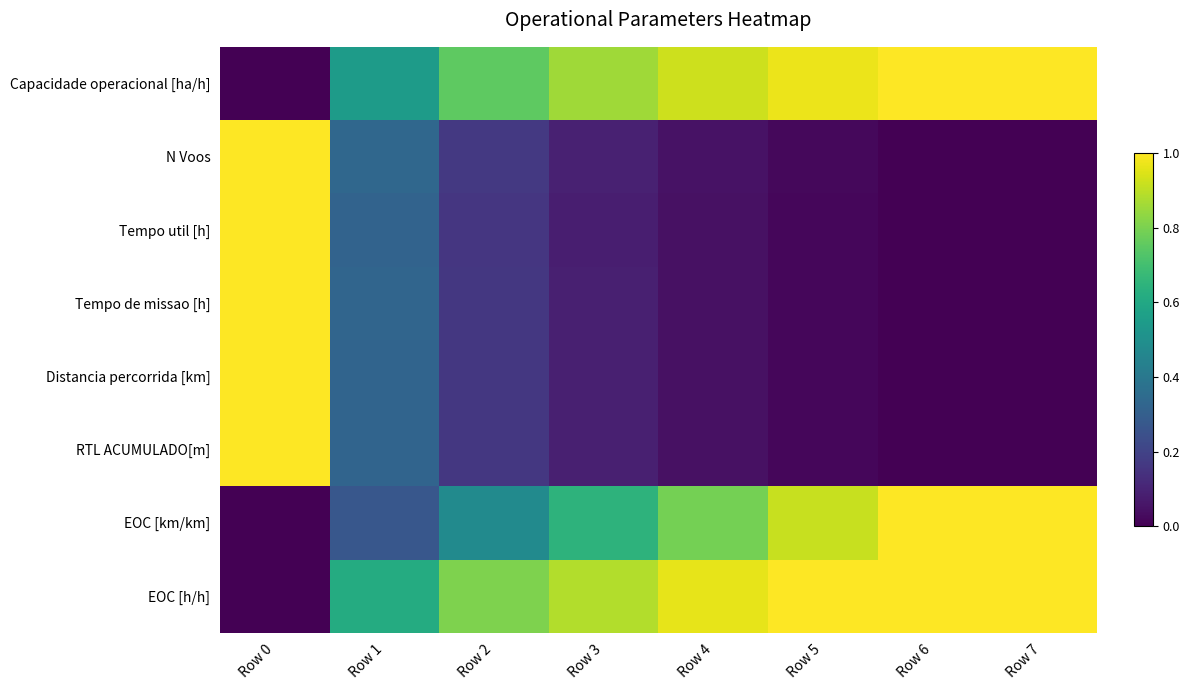

How many categories are shown in the chart?

8